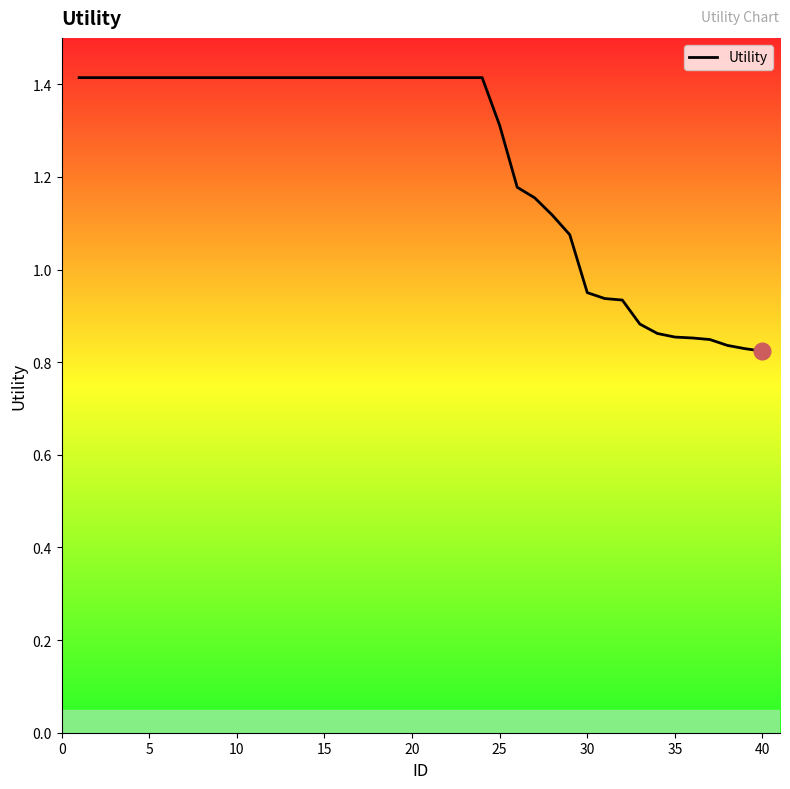

What is the maximum value shown in the chart?

1.4